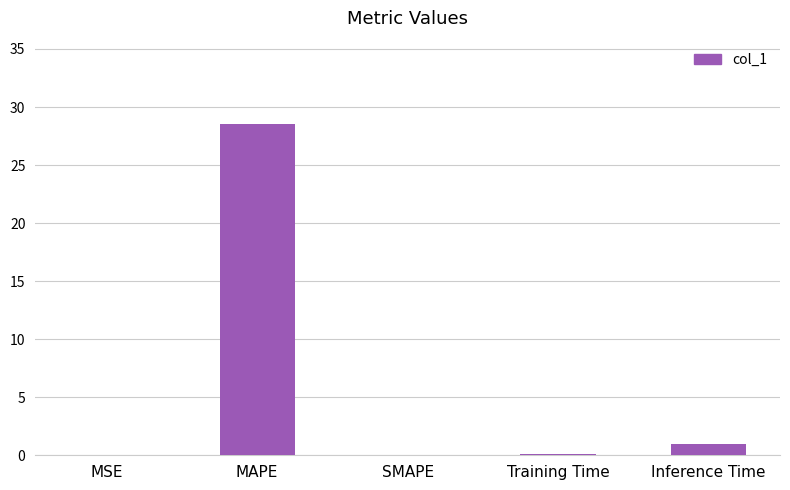

True or false: the data shows 0.1 at Training Time.

True